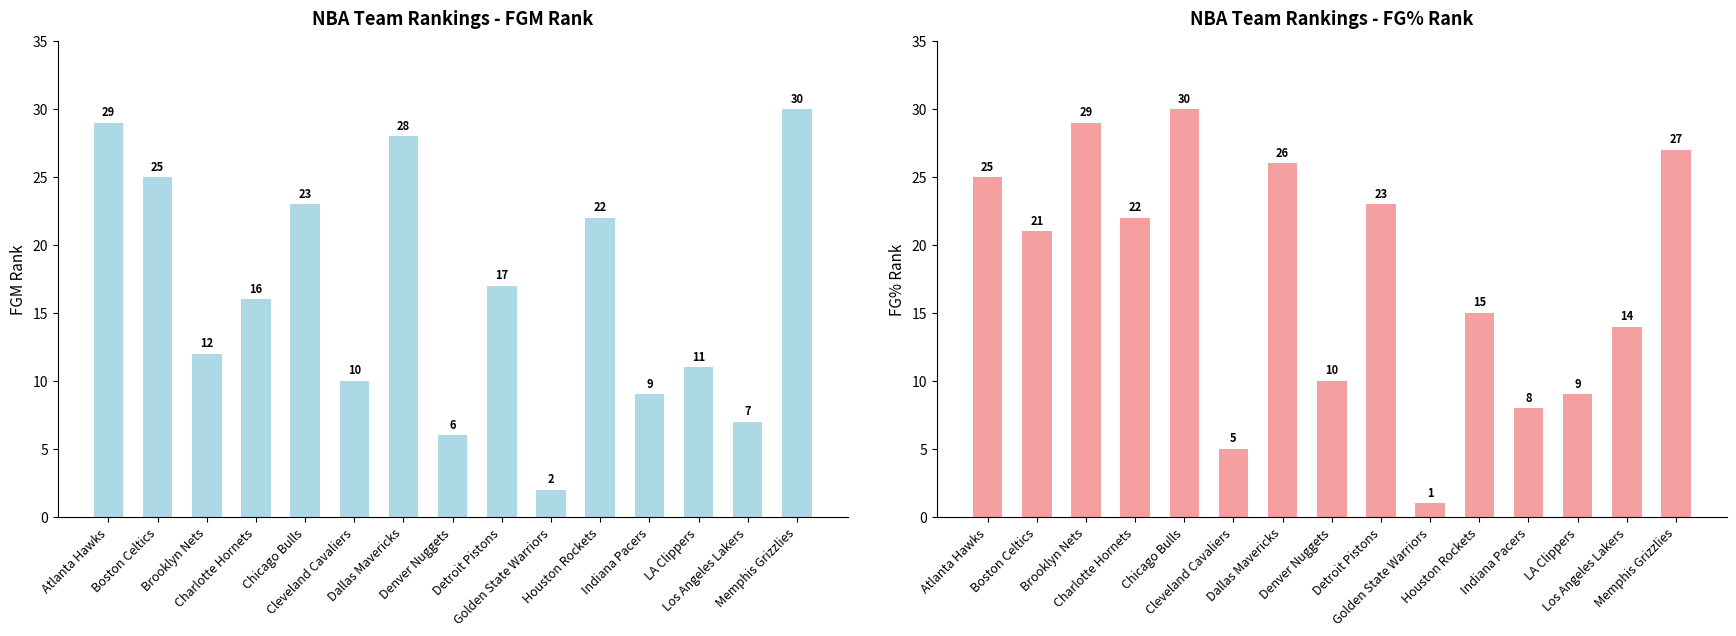

How many values in the FGM_RANK series are below 16?

7